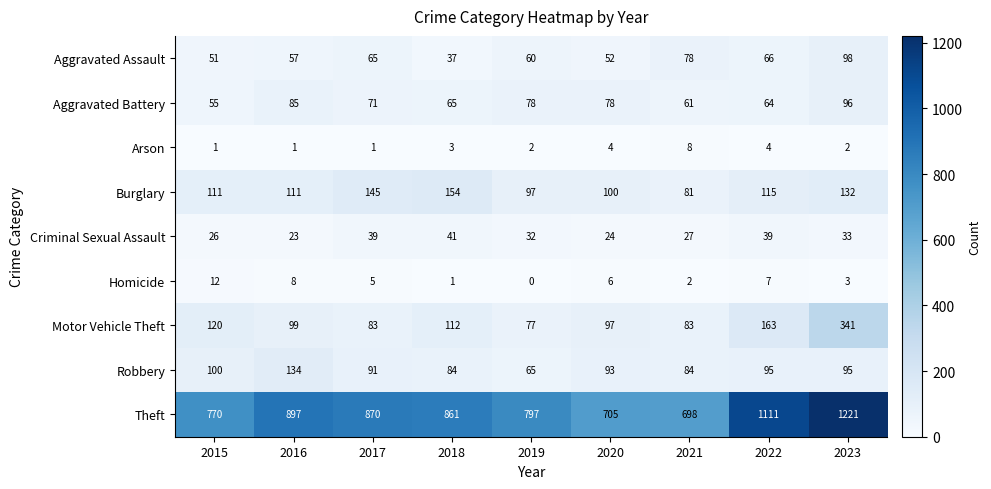

Rank the series at 2022 from lowest to highest value.

Arson, Homicide, Criminal Sexual Assault, Aggravated Battery, Aggravated Assault, Robbery, Burglary, Motor Vehicle Theft, Theft